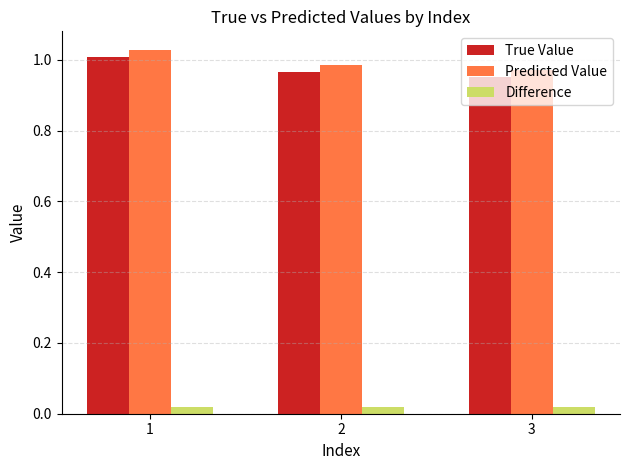

What is the sum of all Predicted Value values?

3.0